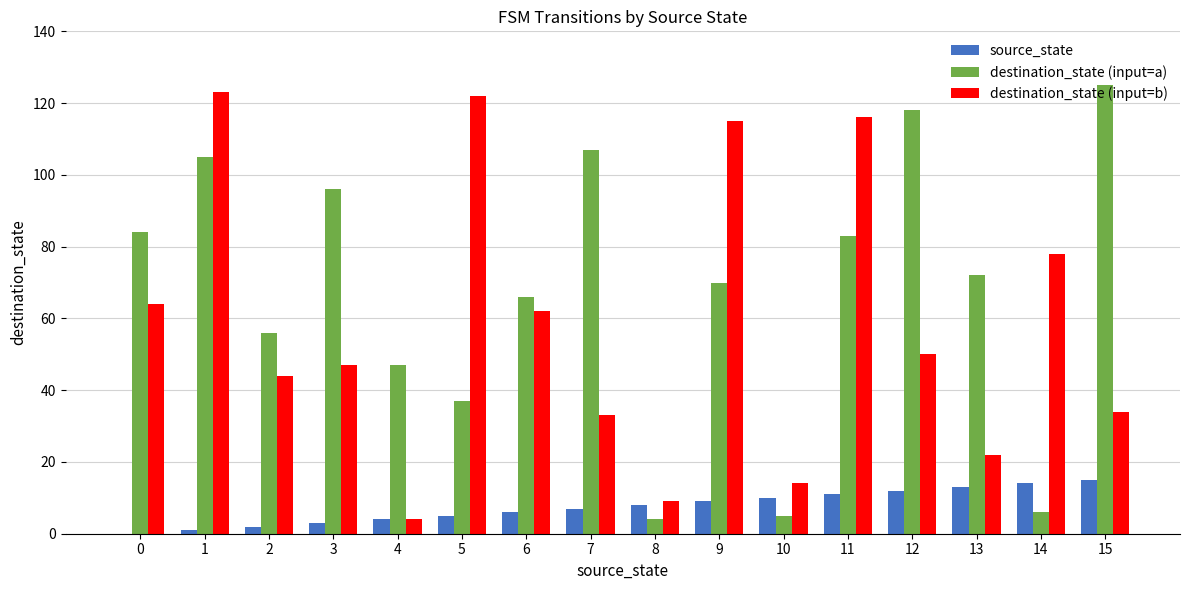

Is the value of destination_state (input=a) at 0 greater than the value of source_state at 7?

Yes